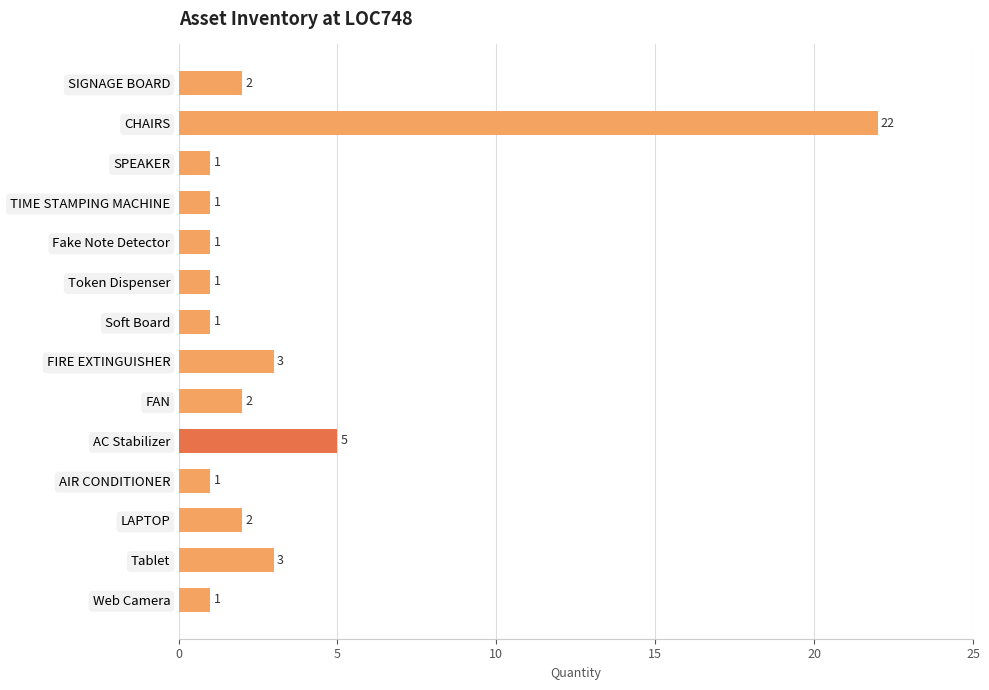

What is the smallest value displayed?

1